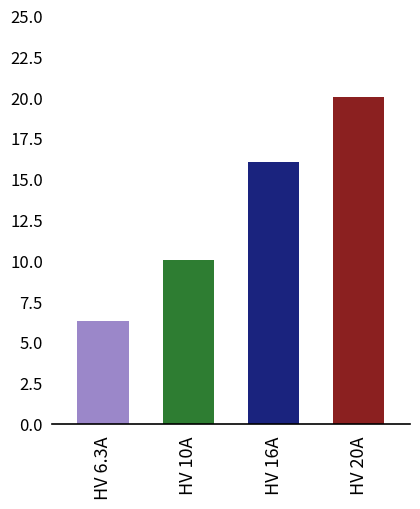

What is the value of the 4th bar from the left?

20.0